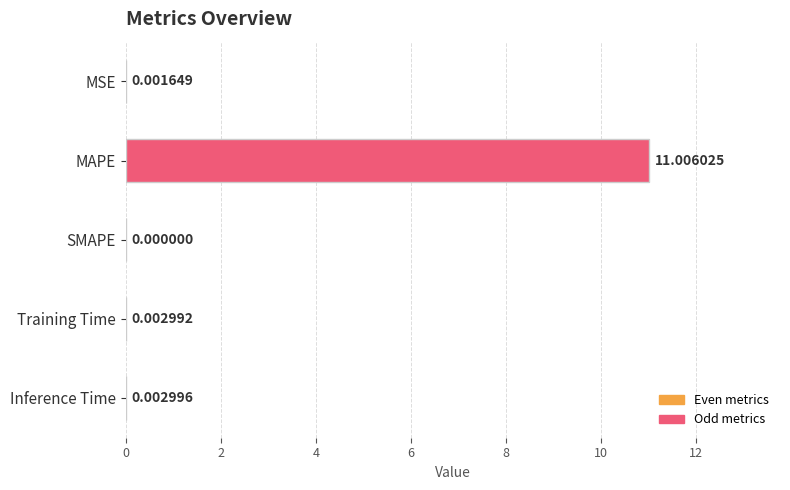

Are the bars horizontal?

Yes